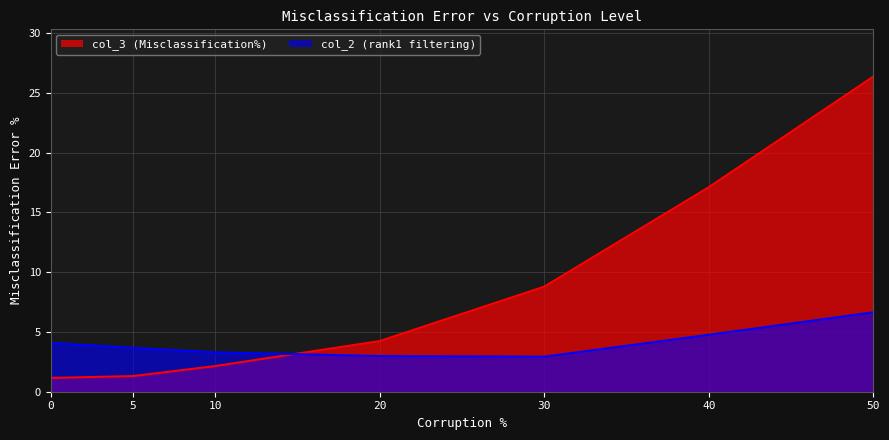

What is the value of the col_2 (rank1 filtering) point at the 1st from the left?

4.1